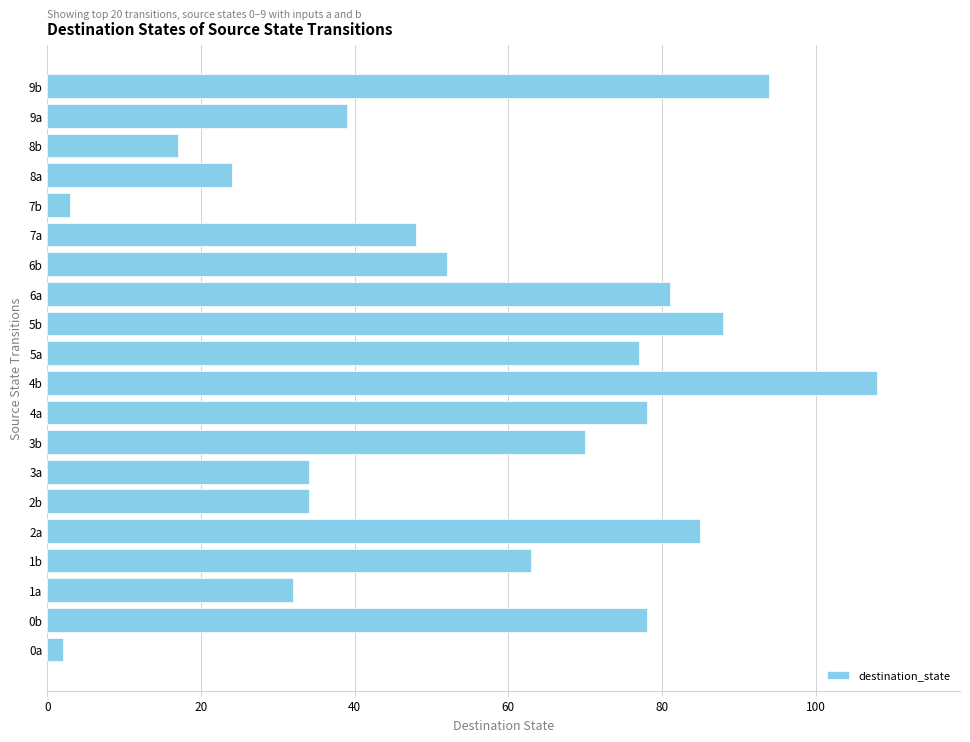

What is the change in value from 7b to 8b?

+14